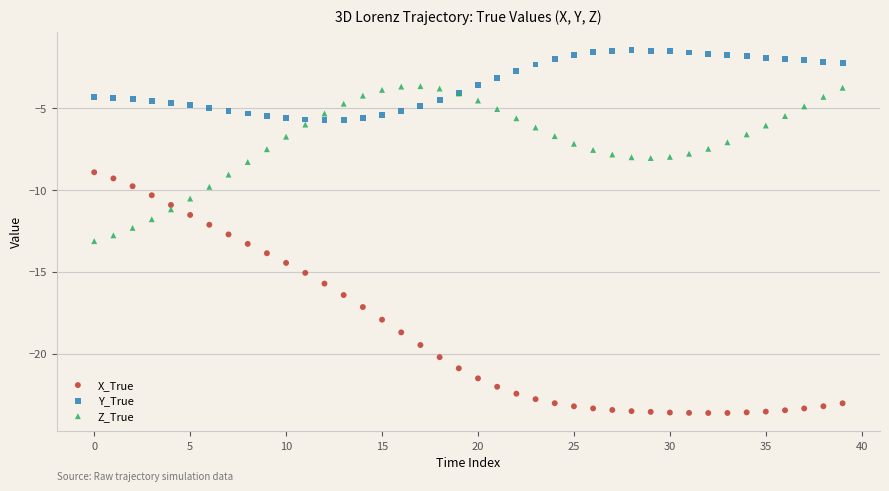

What are all the series names shown in the legend?

X_True, Y_True, Z_True